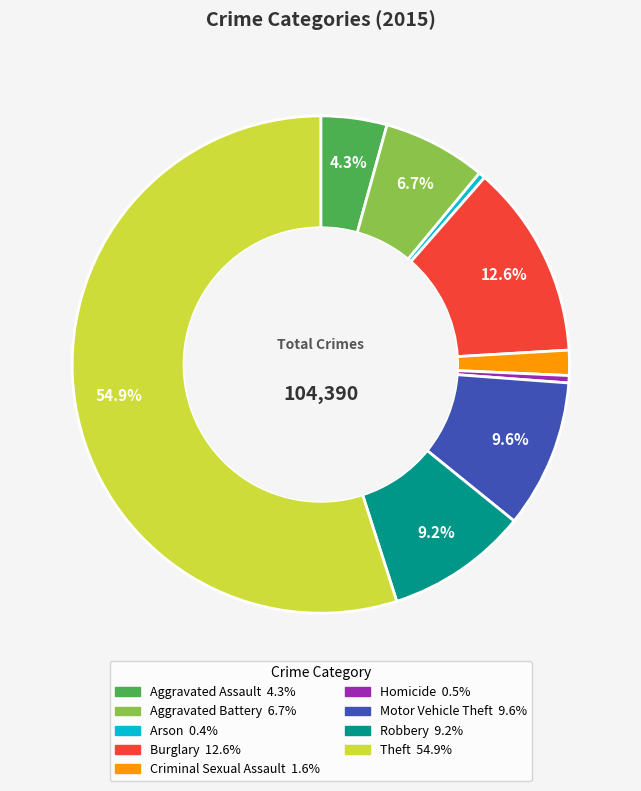

Count the number of slices in the pie.

9